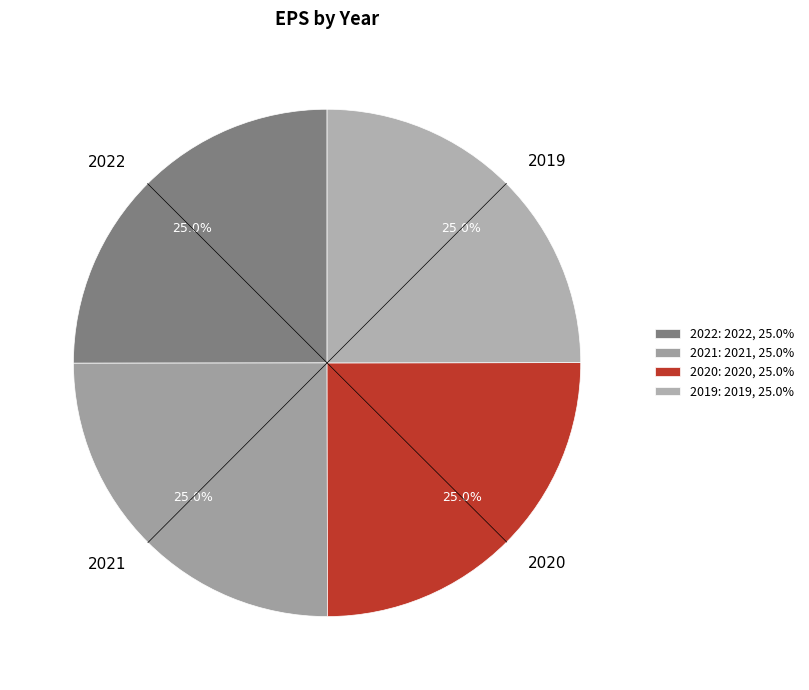

Is it true that 2019 is 10% of the pie?

False